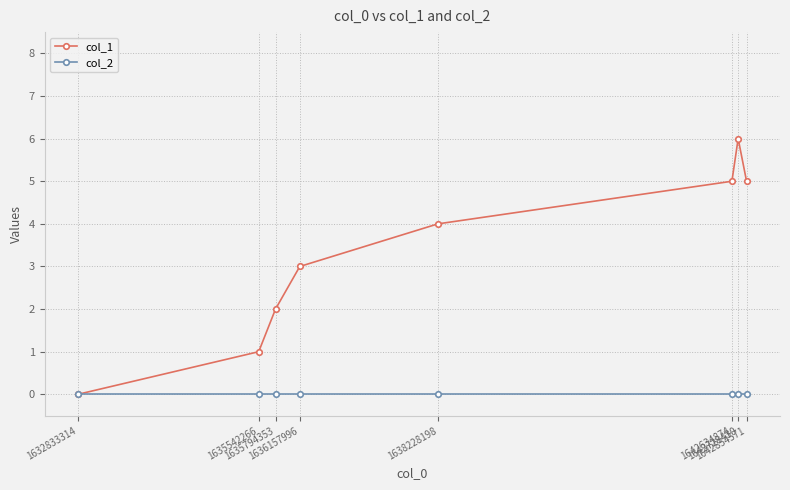

What is the maximum value shown in the chart?

6